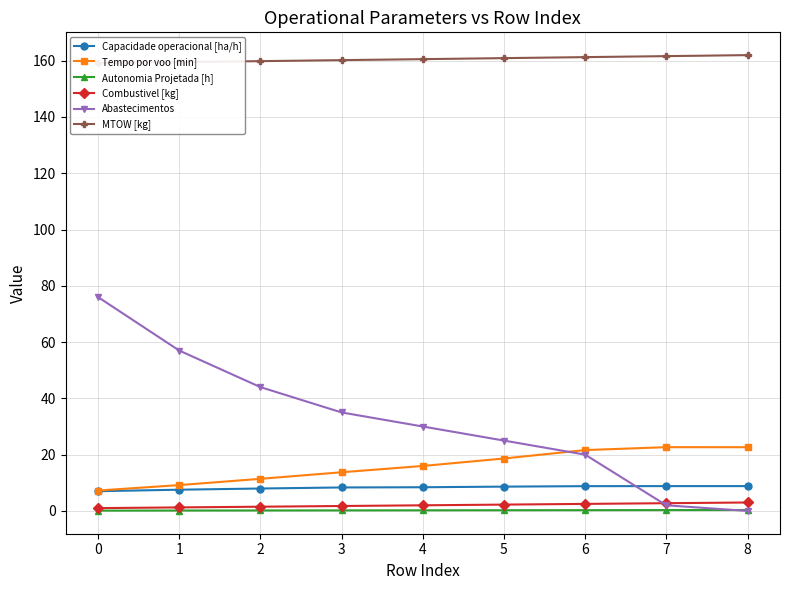

What is the difference between the highest and lowest values at 4?

160.3